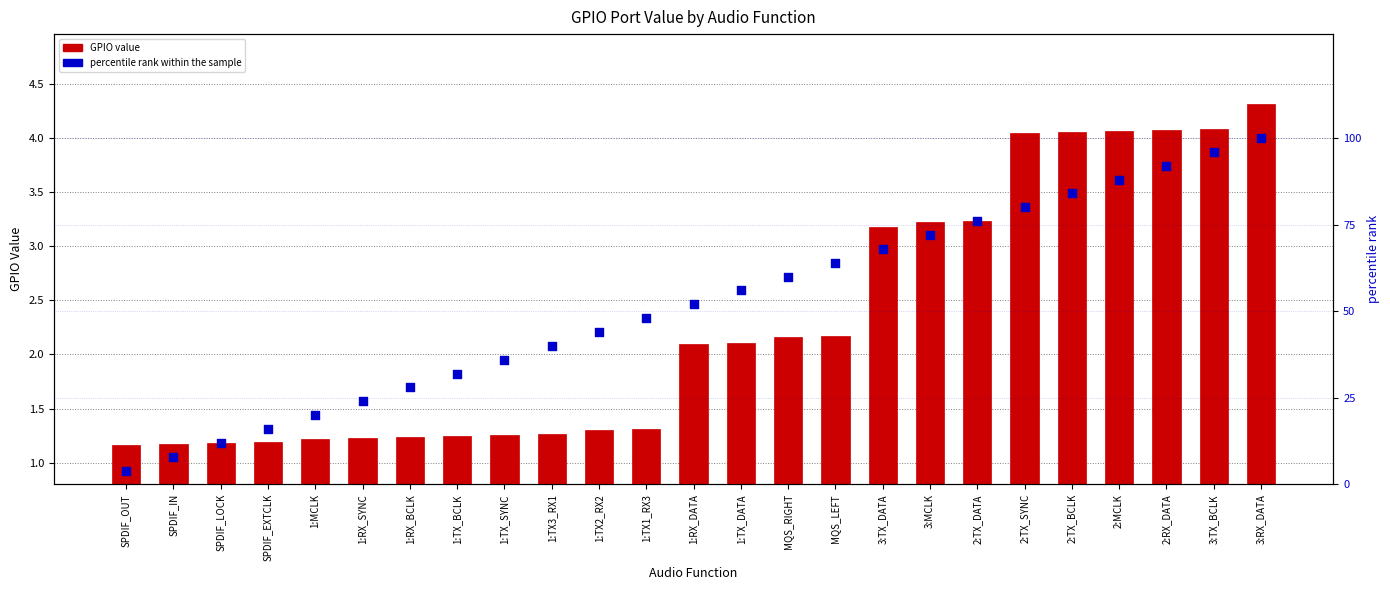

Which series contains the lowest Y value?

GPIO value